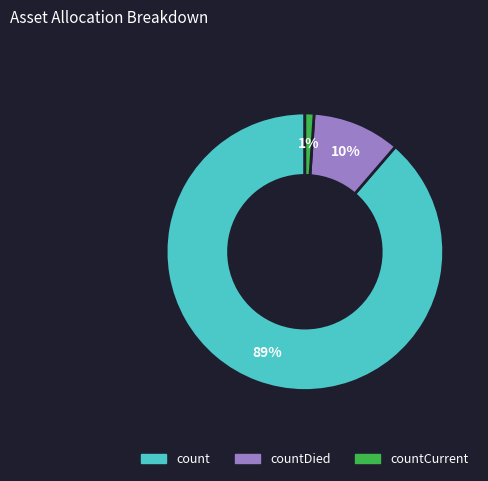

To the nearest percent, what is the difference between the largest and smallest slice percentages?

88%